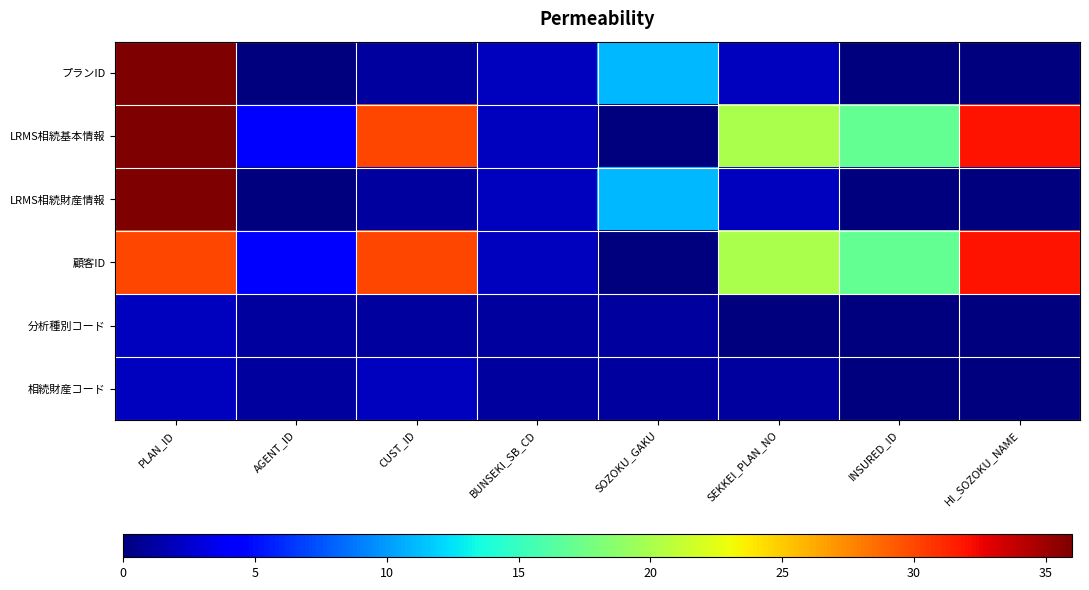

Between BUNSEKI_SB_CD and AGENT_ID, which is larger?

BUNSEKI_SB_CD